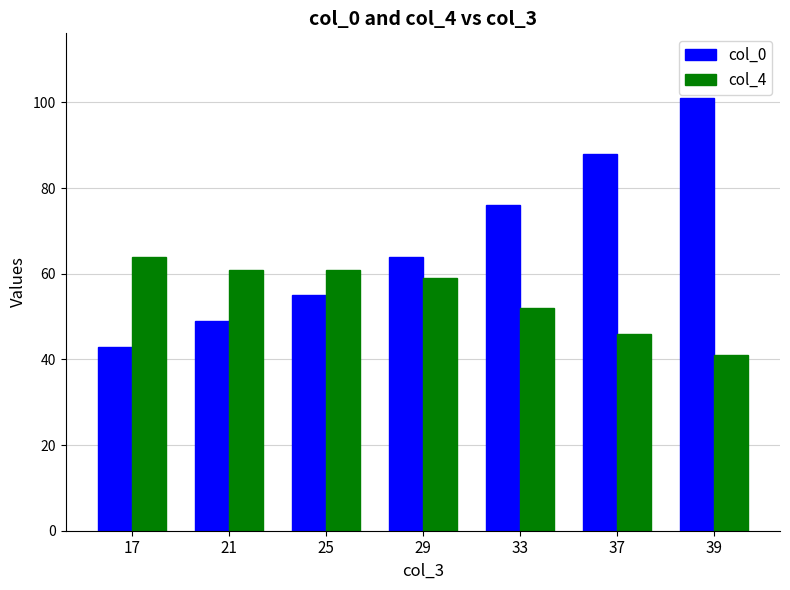

What is the difference between the maximum and minimum values in the col_4 series?

23